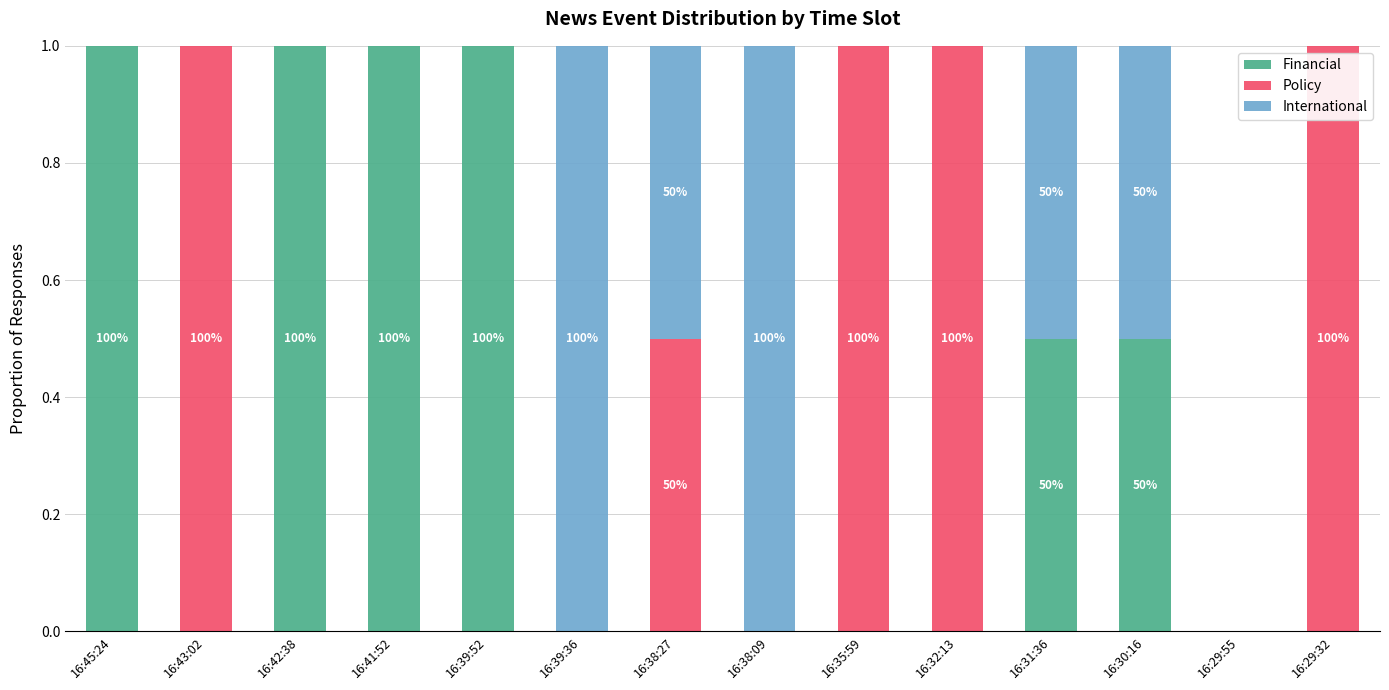

What is the highest value of the Financial series?

1.0